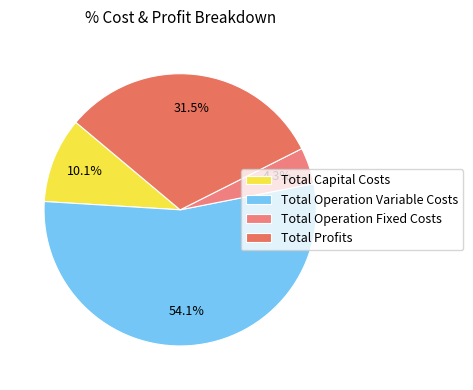

How many segments does this pie chart have?

4